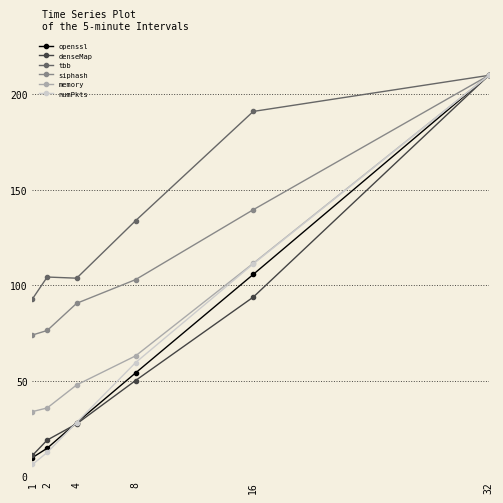

At which category does tbb reach its first local valley?

4